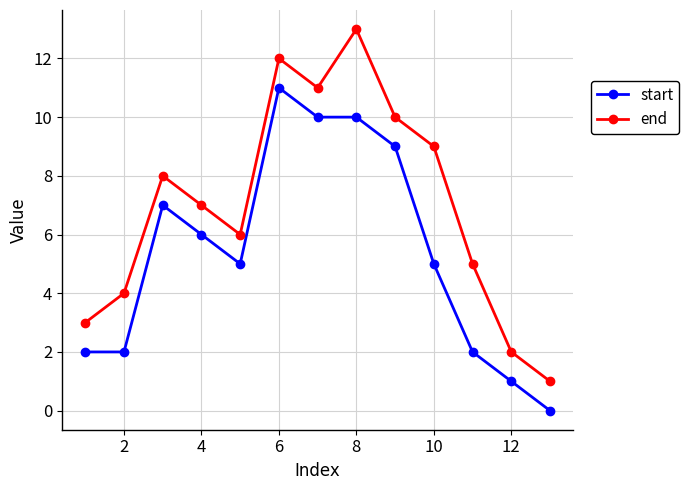

Which series has the widest spread of values?

end